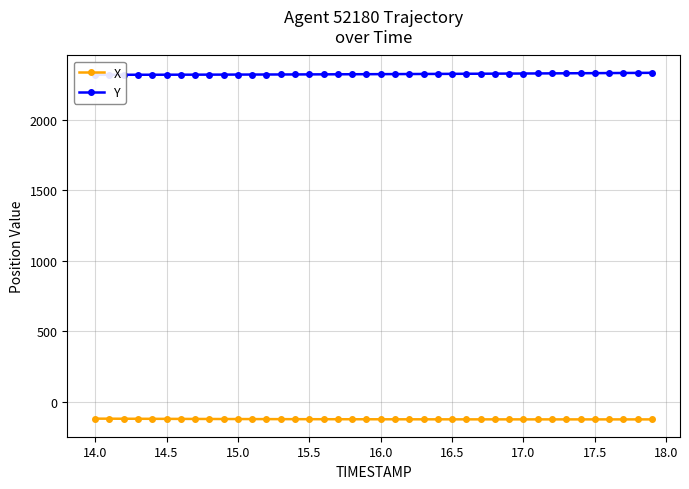

What is the minimum value for X?

-126.5